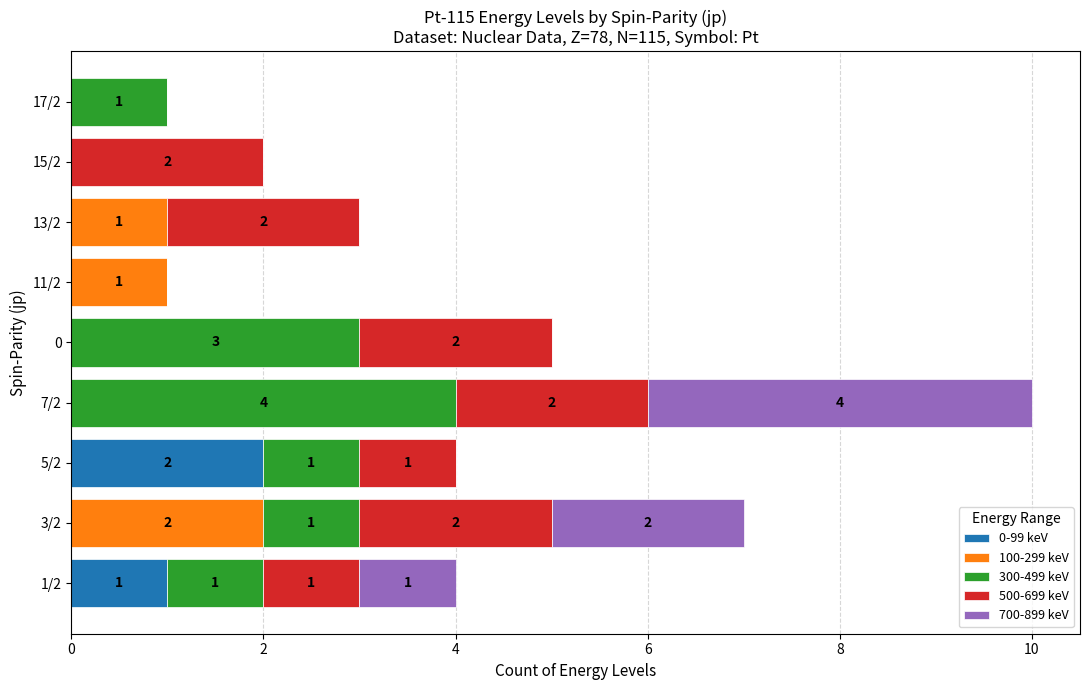

Is it true that 0-99 keV equals 1 at 7/2?

False